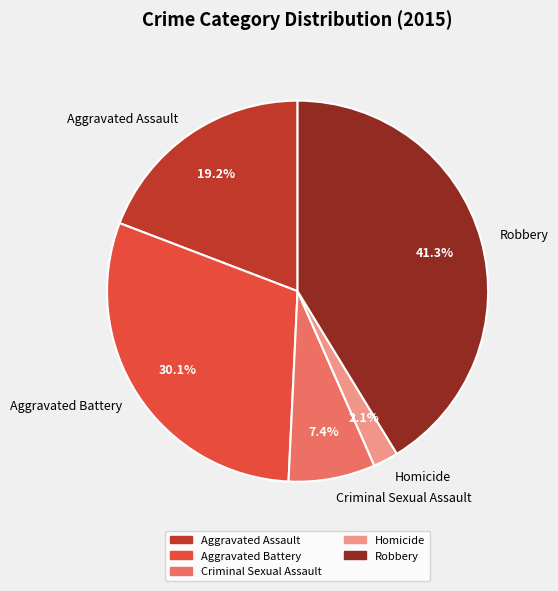

To the nearest percent, what is the combined percentage of Criminal Sexual Assault and Robbery?

49%